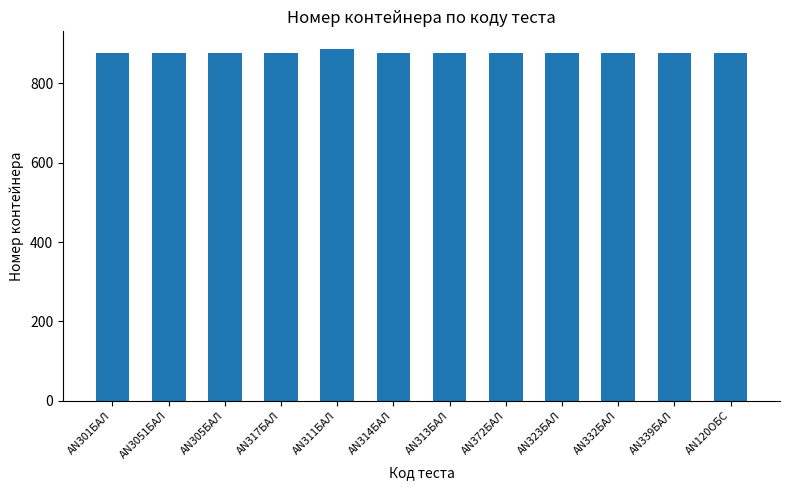

What position from the right is AN301БАЛ?

12